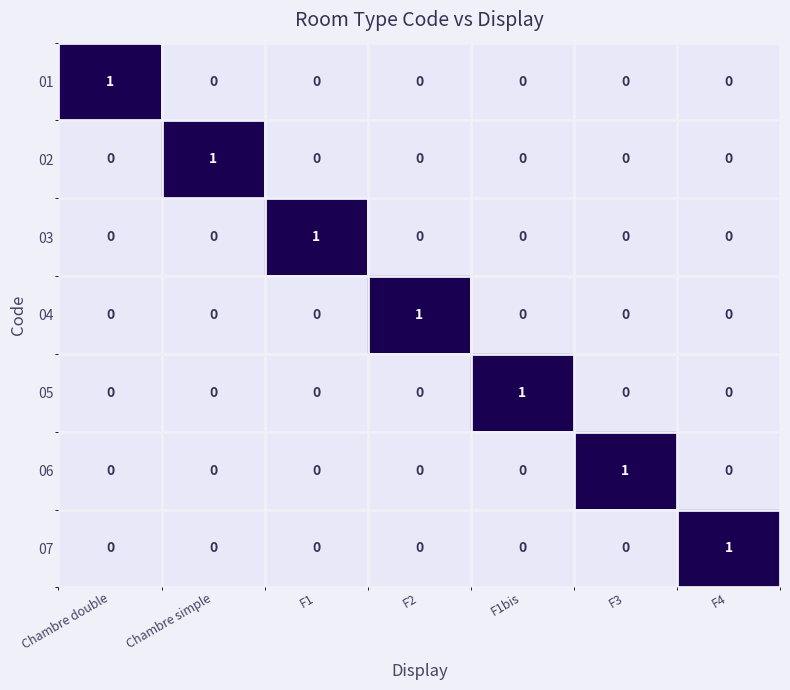

The value of 06 at F1 is -1. True or false?

False